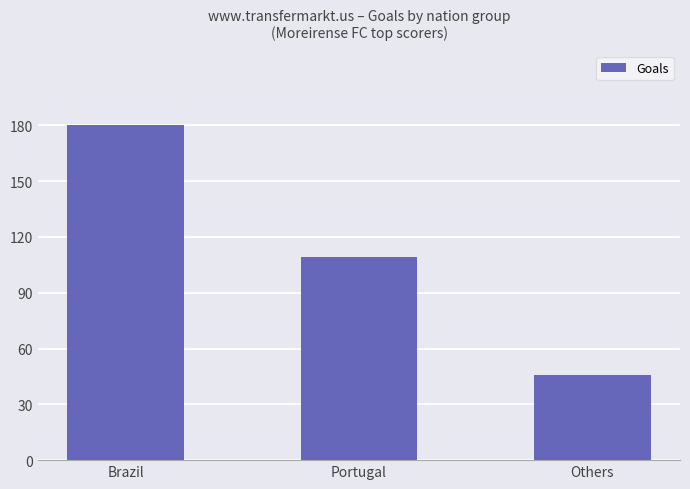

What is the maximum value shown in the chart?

180